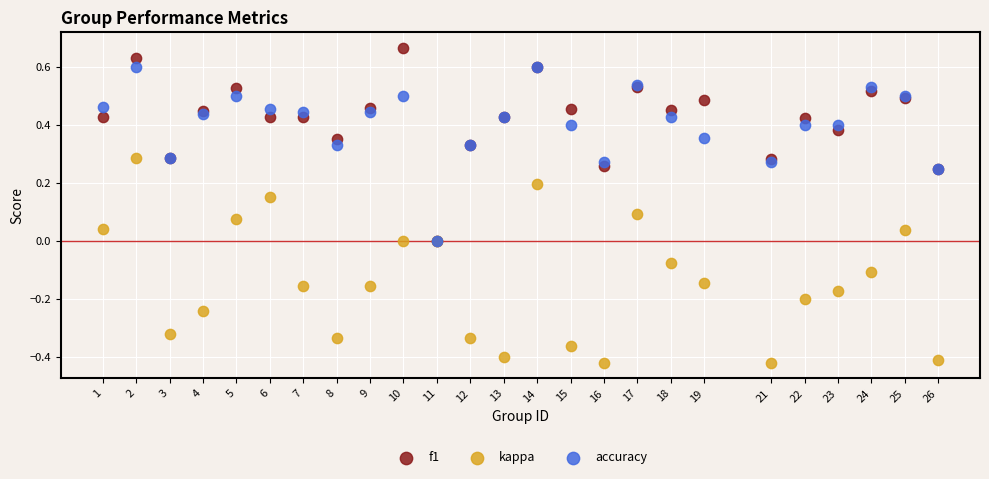

Which series has the widest spread of Y values?

kappa